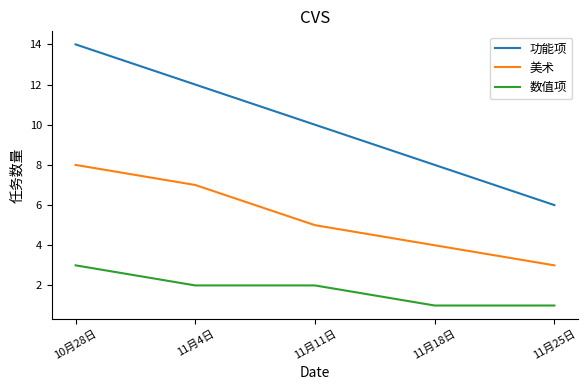

Is it true that 功能项 equals 8 at 11月18日?

True